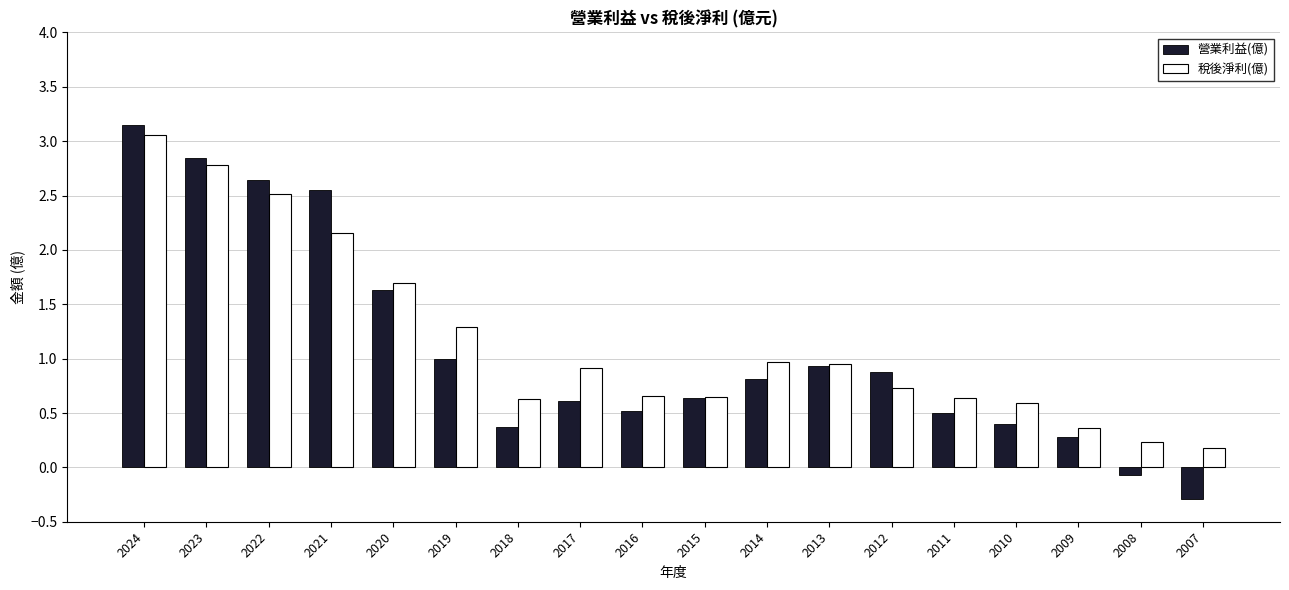

What is the difference between the 稅後淨利(億) values at 2020 and 2021?

0.5